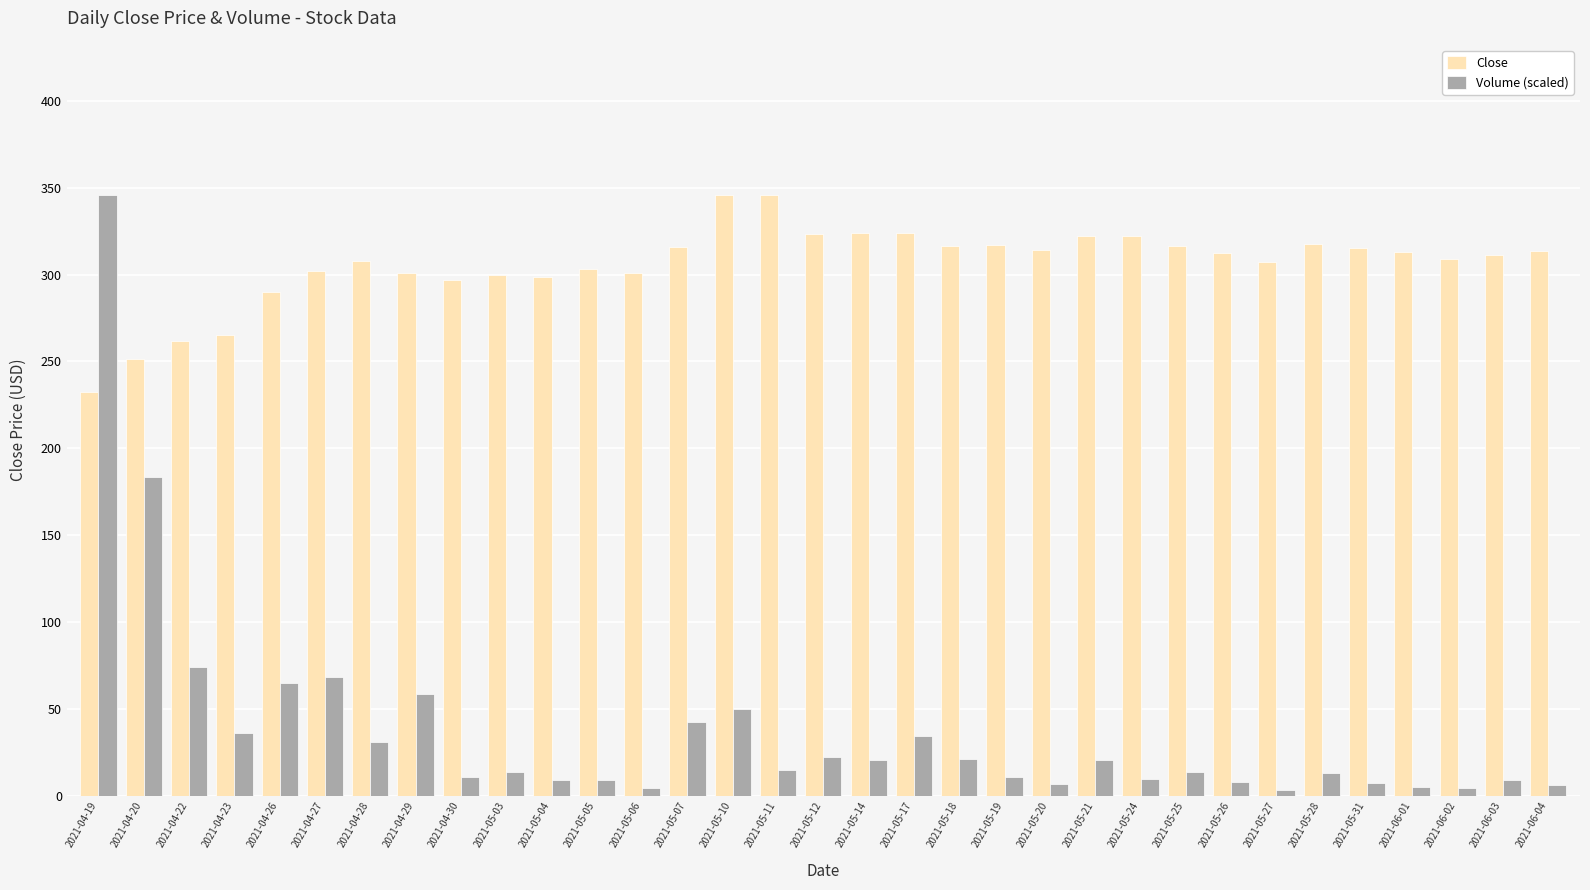

What is the highest value of the Close series?

345.9